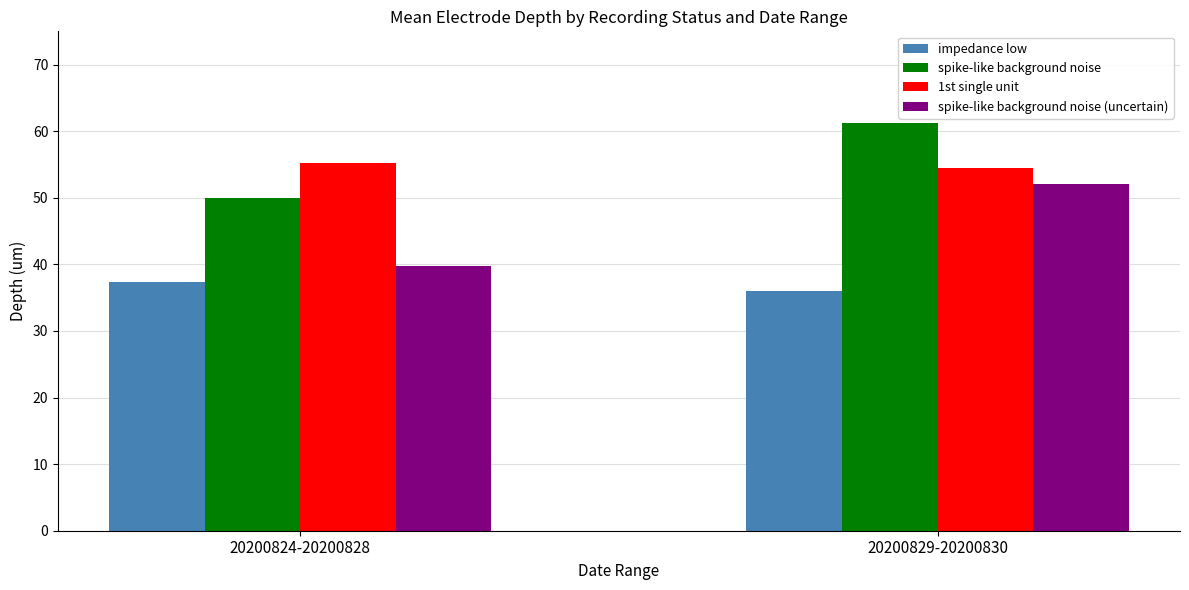

What is the average value of the 1st single unit series?

54.9